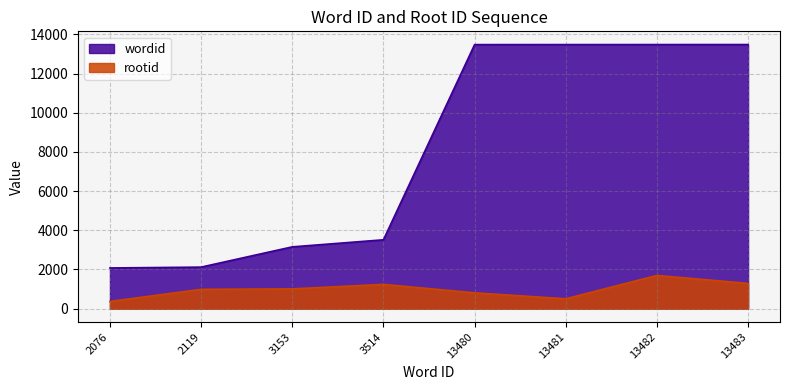

What is the approximate value of rootid at 13481, to the nearest 50?

500